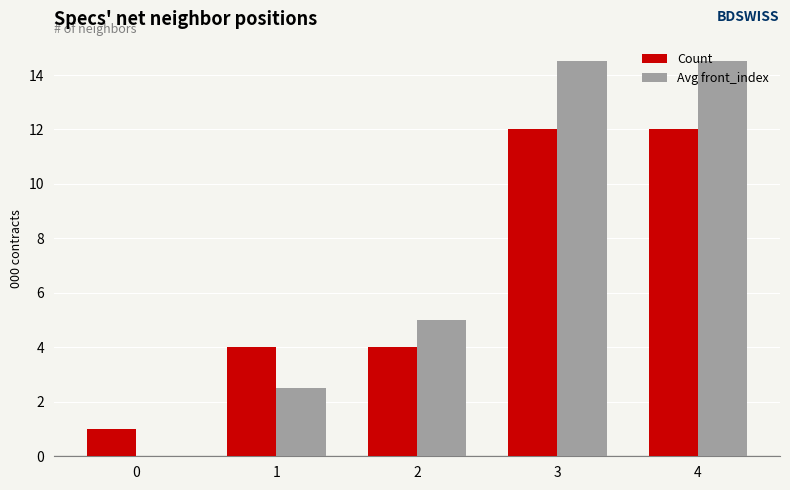

Where is Avg front_index nearest to the value 7?

2